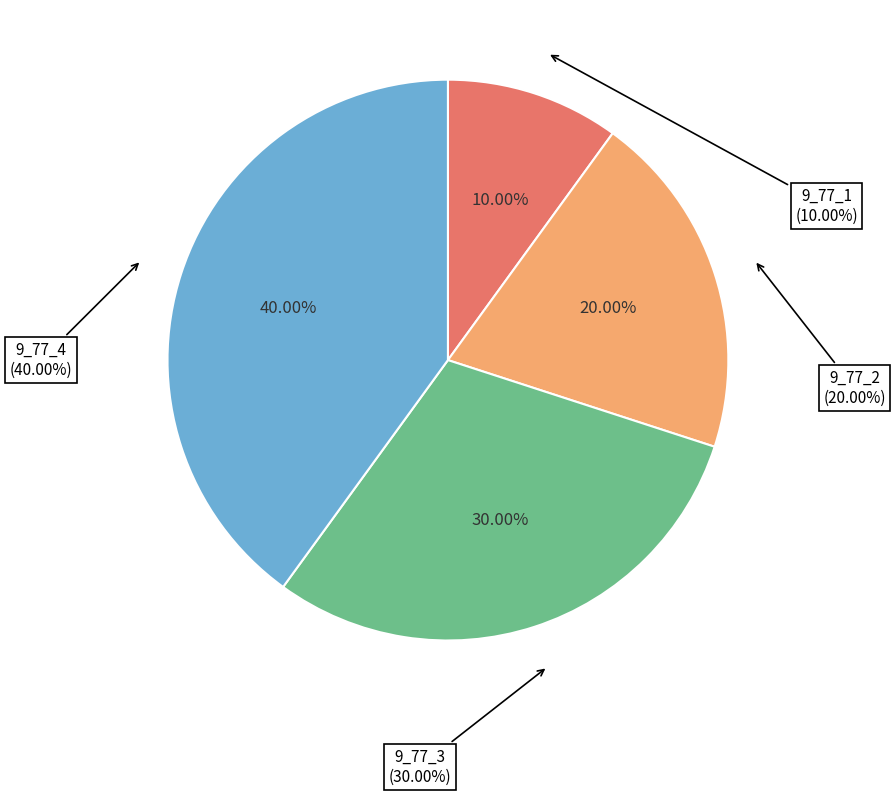

To the nearest percent, what portion does 9_77_1 represent?

10%